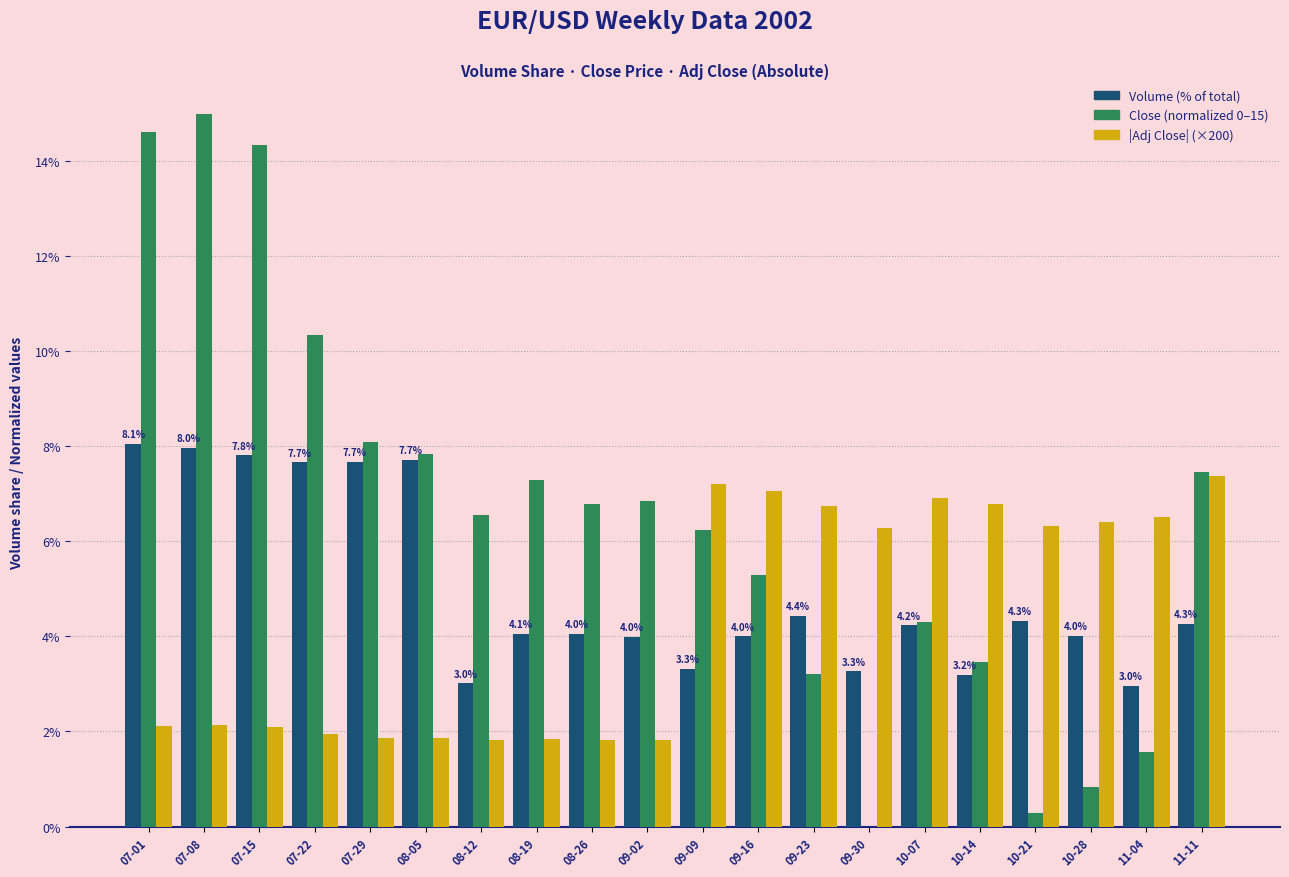

What is the total value across all series at 10-28?

11.2